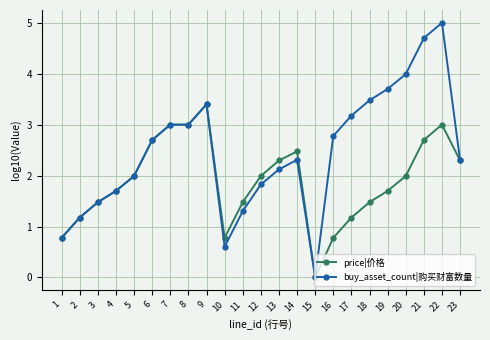

Is the value of price|价格 at 19 greater than the value of buy_asset_count|购买财富数量 at 16?

No